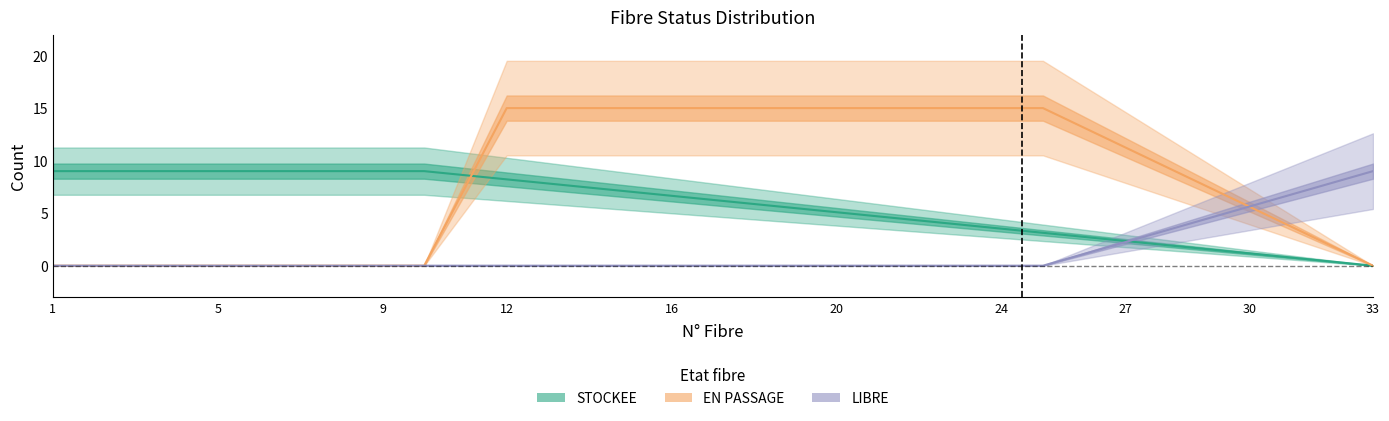

What is the maximum value for EN PASSAGE?

15.0